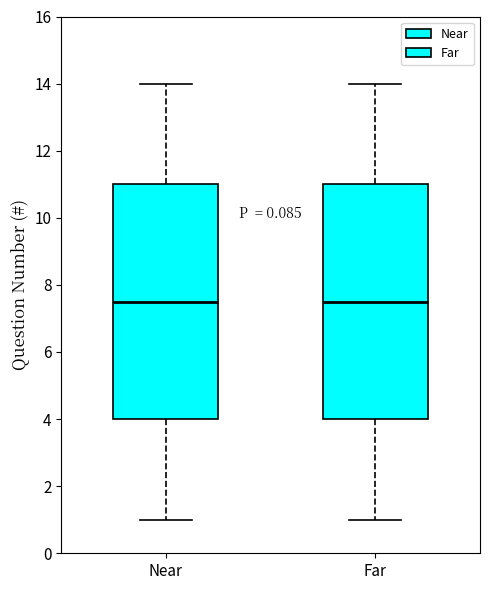

Reading left to right, transcribe this box plot: for each box, give where its median line is, the range the box spans, and where its two whiskers end, as read against the y-axis. The values are not printed on the chart, so give them approximately, as read against the axis.

Near: median 7.6, box 4.0 to 11.0, whiskers 1.0 to 14.0
Far: median 7.6, box 4.0 to 11.0, whiskers 1.0 to 14.0